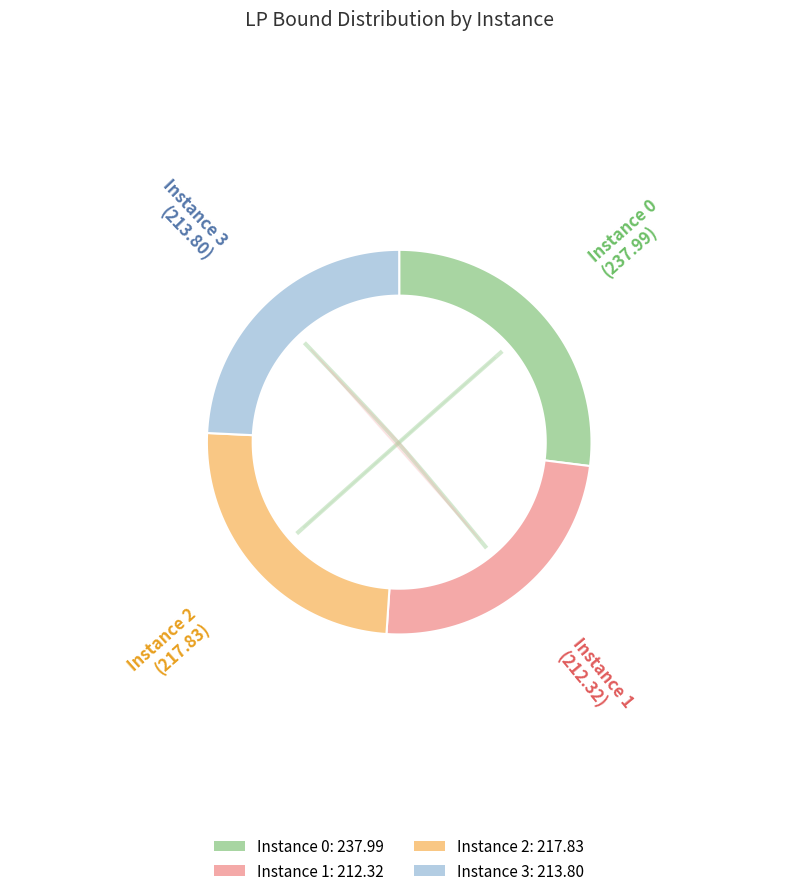

Count the number of slices in the pie.

4